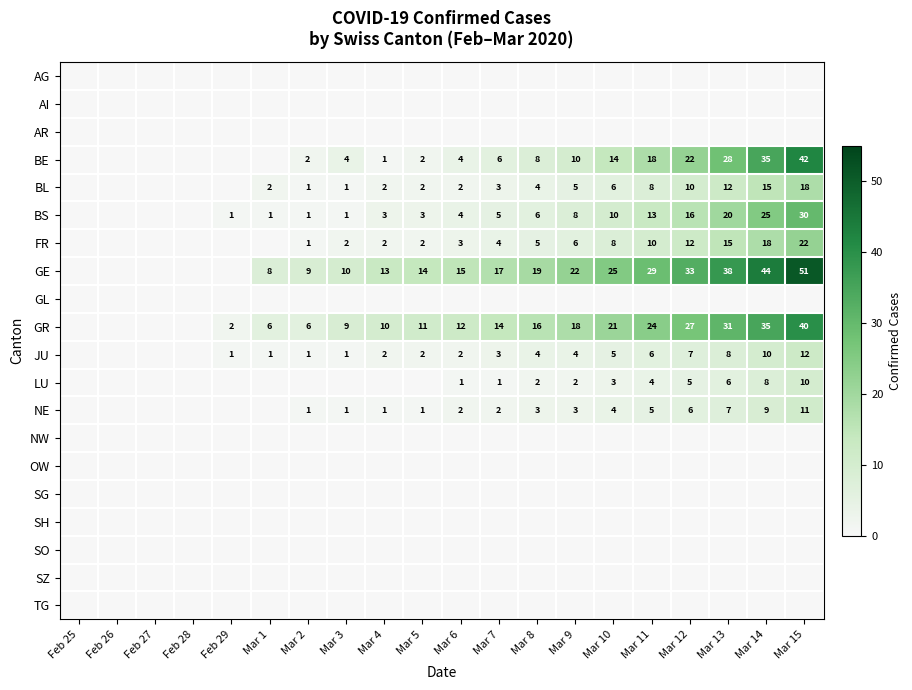

What is the spread (max minus min) of values at Mar 6?

15